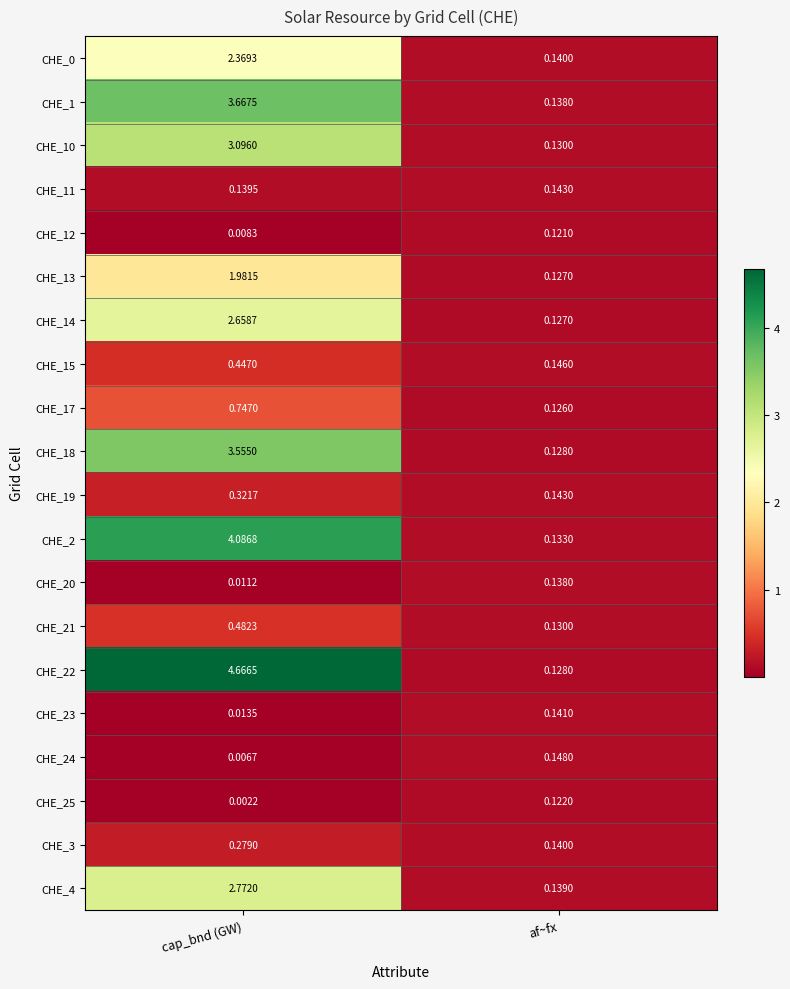

Which series changed the most between cap_bnd (GW) and af~fx?

CHE_22